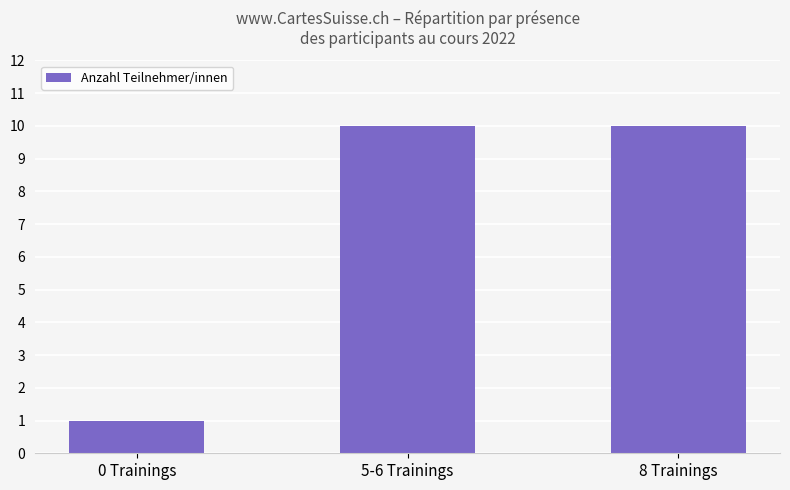

What is the greatest value displayed?

10